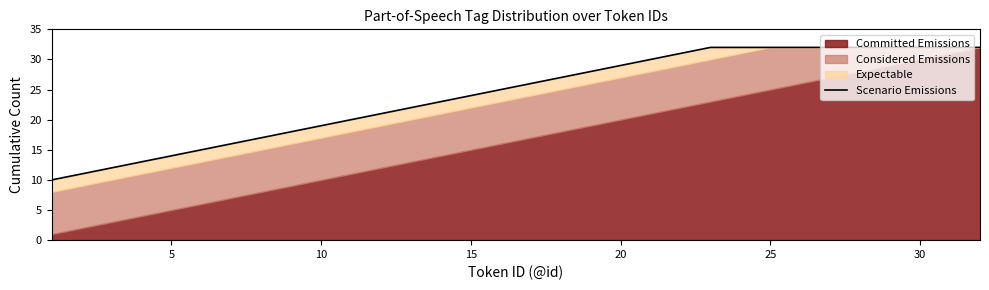

True or false: there are more than 1 points higher than both neighbors.

False